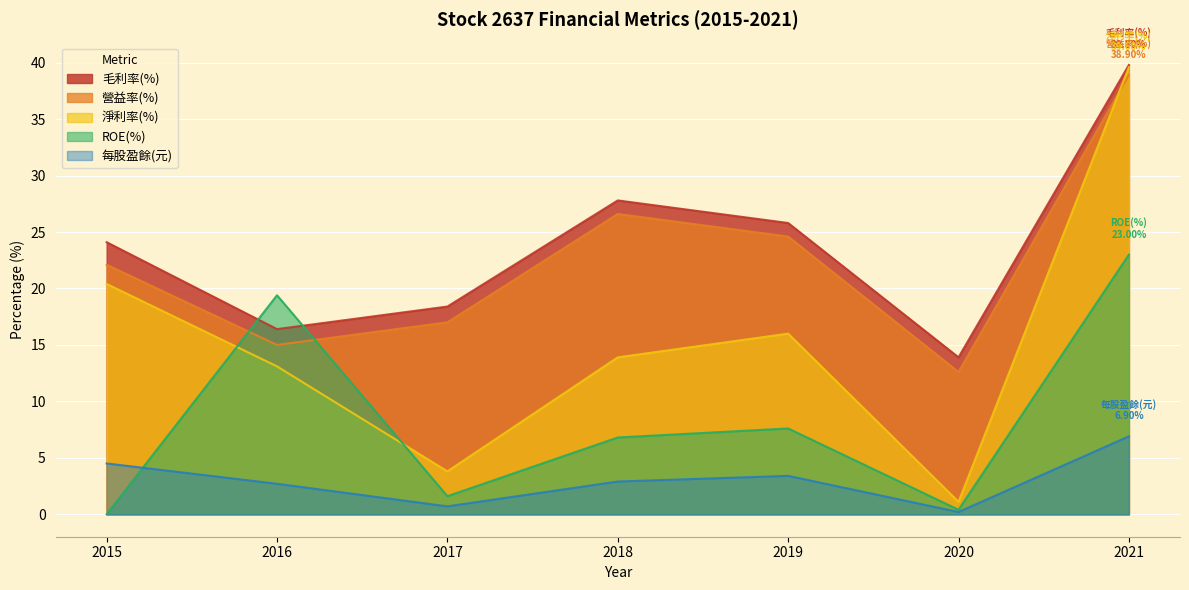

At how many categories does at least one series exceed 8?

7